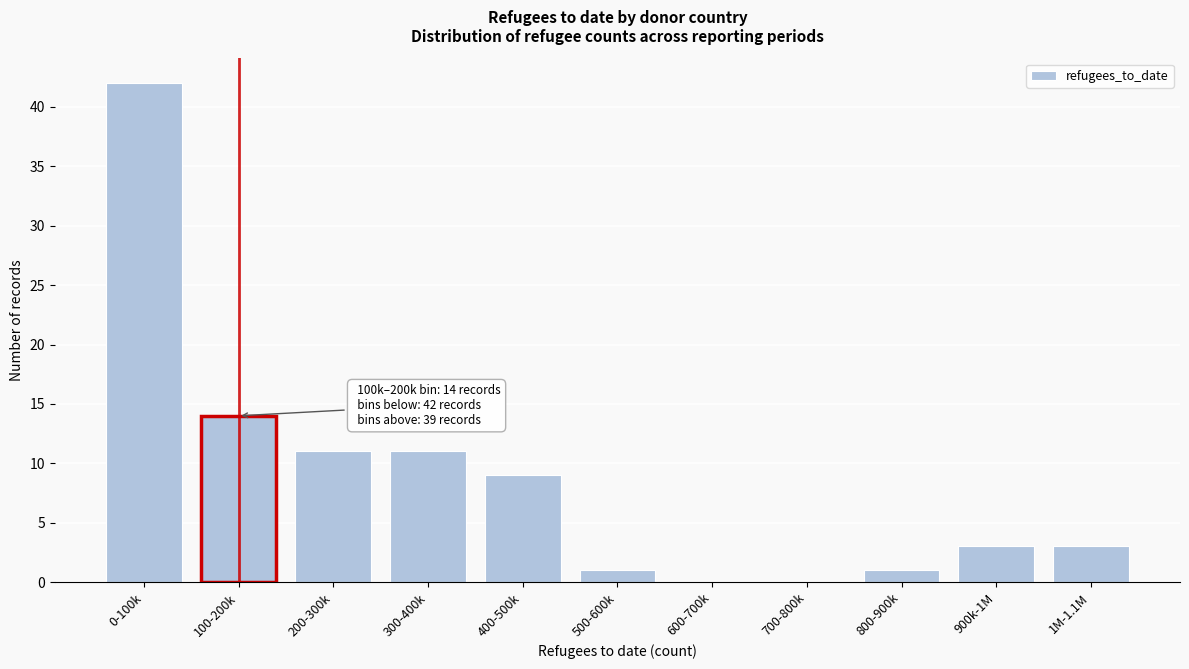

Reading left to right, extract all data points from this chart.

0-100k=42	100-200k=14	200-300k=11	300-400k=11	400-500k=9	500-600k=1	600-700k=0	700-800k=0	800-900k=1	900k-1M=3	1M-1.1M=3